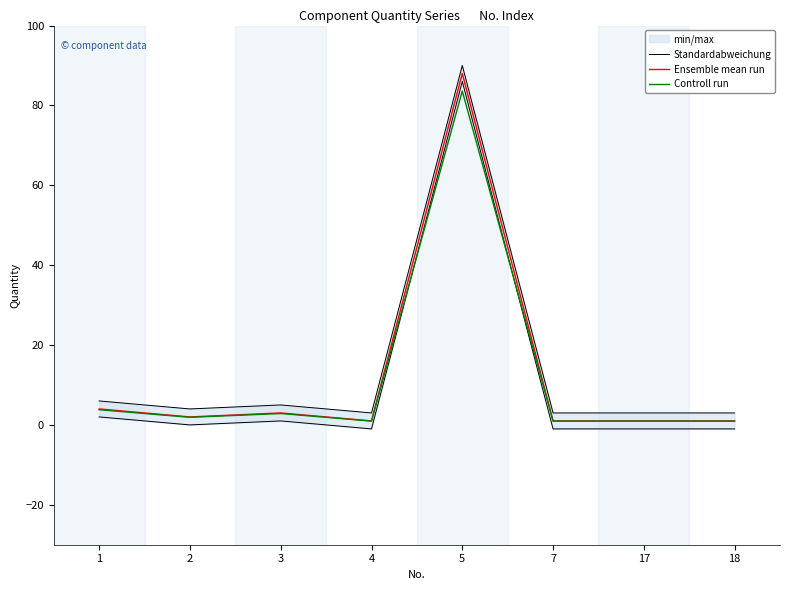

What is the total value across all series at 18?

5.0